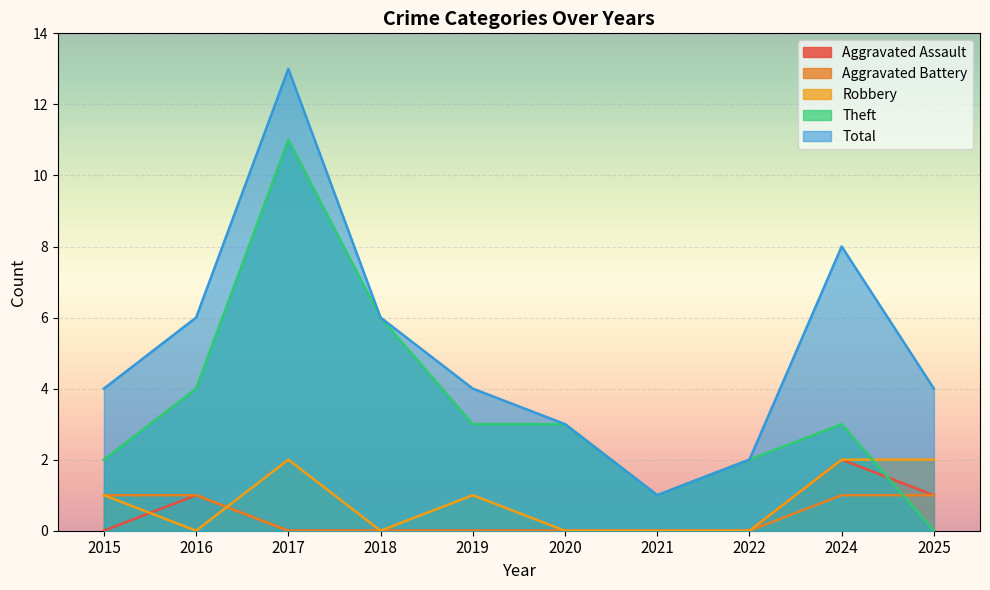

What is the highest value of the Theft series?

11